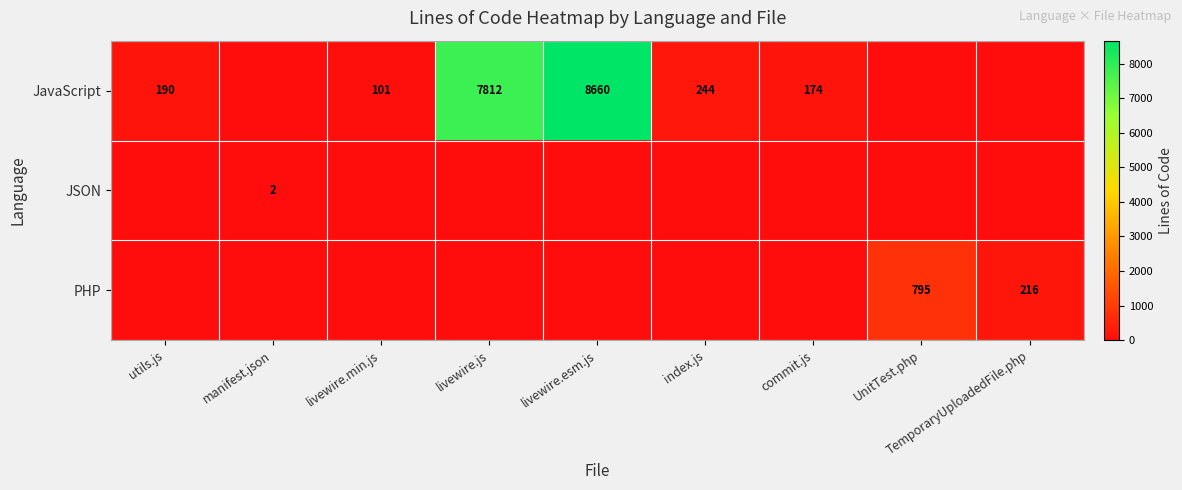

At which category is the sum across all series the highest?

livewire.esm.js